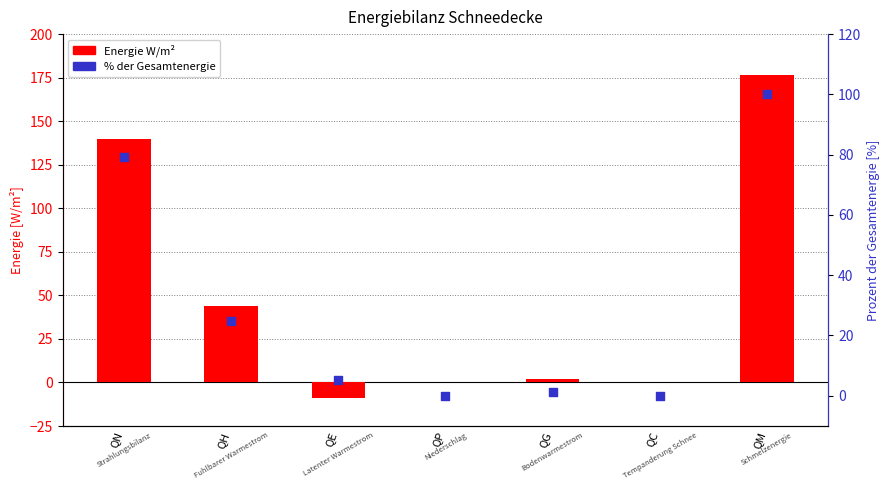

What is the total value across all series at QE?

-3.9